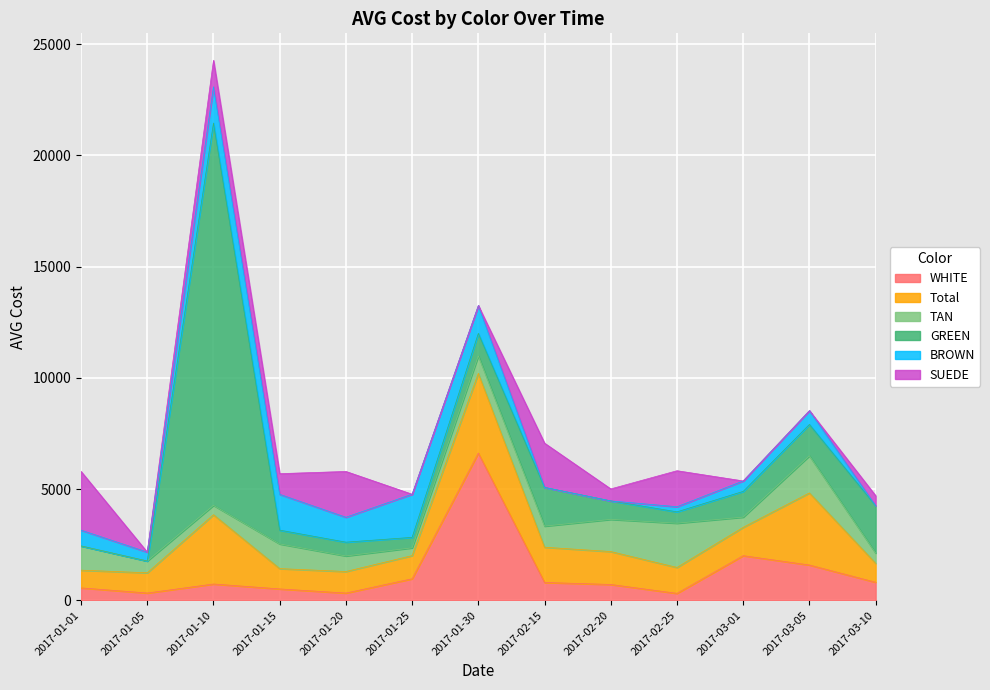

At 2017-01-01, list the series in order from smallest to largest.

GREEN, WHITE, BROWN, Total, TAN, SUEDE